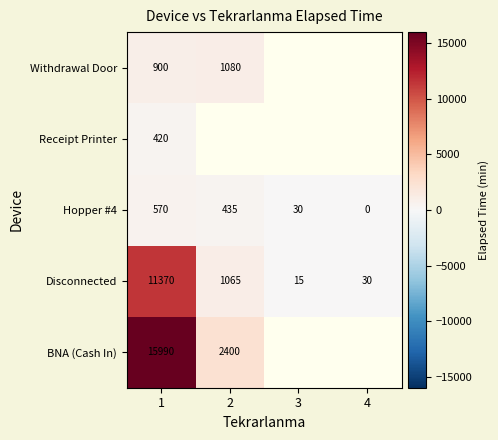

What is the greatest value displayed?

15990.0